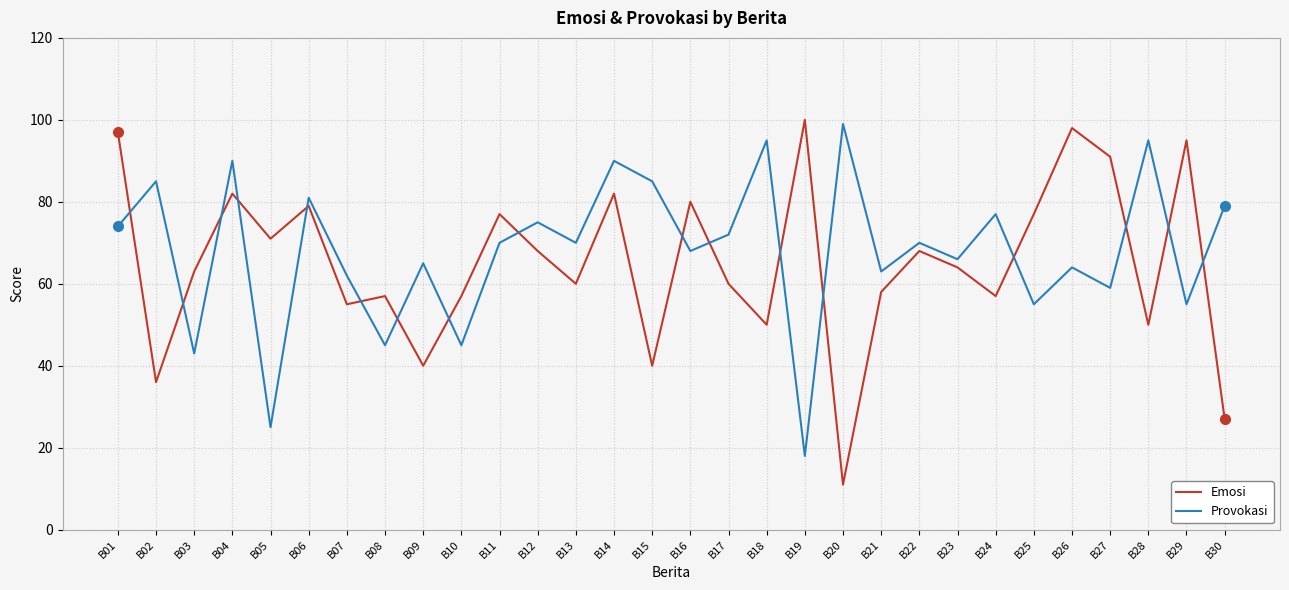

What is the maximum value for Provokasi?

99